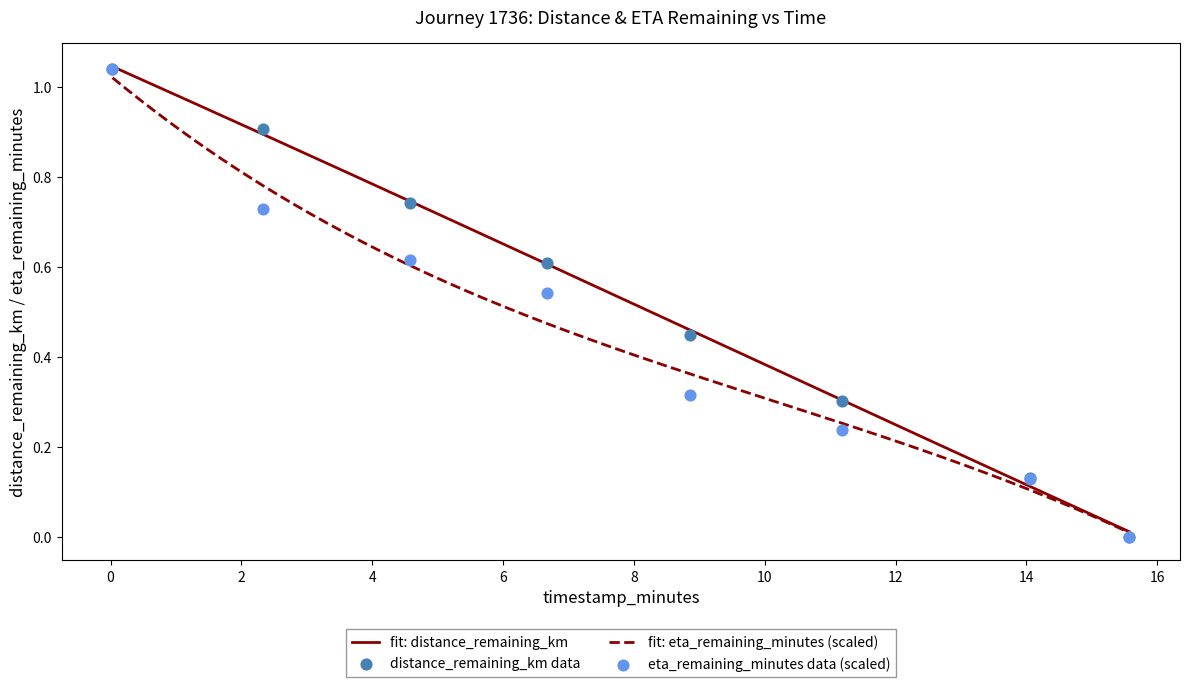

Which series reaches the maximum Y coordinate?

distance_remaining_km